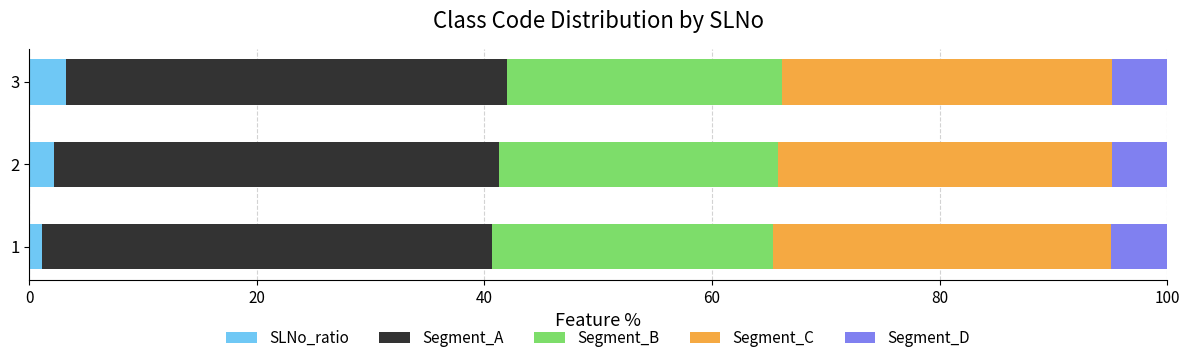

What is the lowest value of the SLNo_ratio series?

1.1